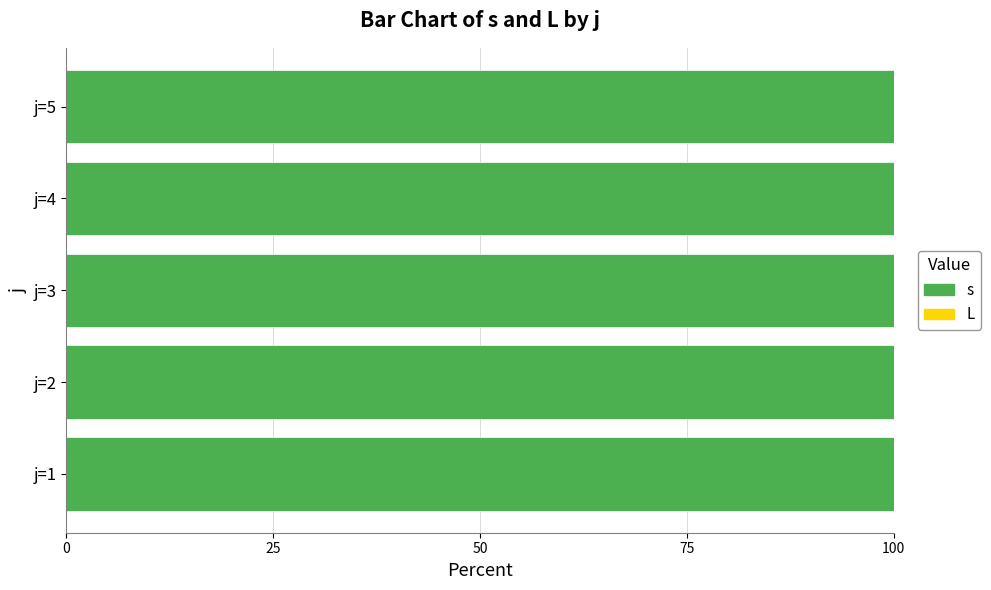

Which label corresponds to the smallest value in the chart?

j=1